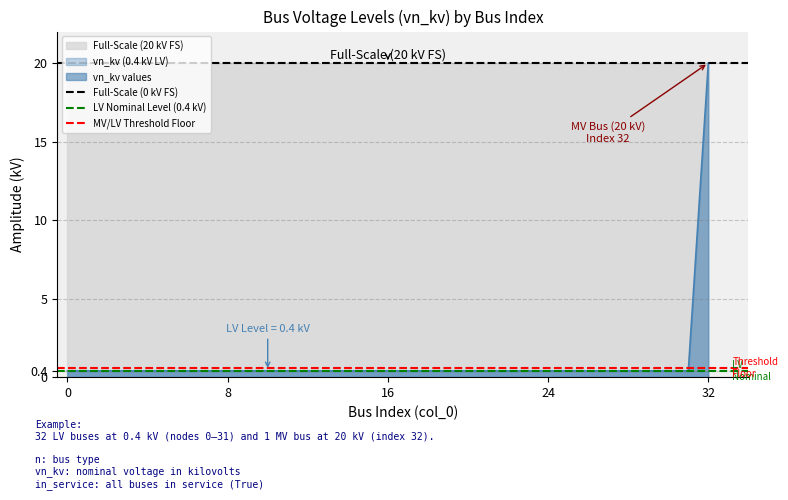

Does the chart have visible grid lines?

Yes